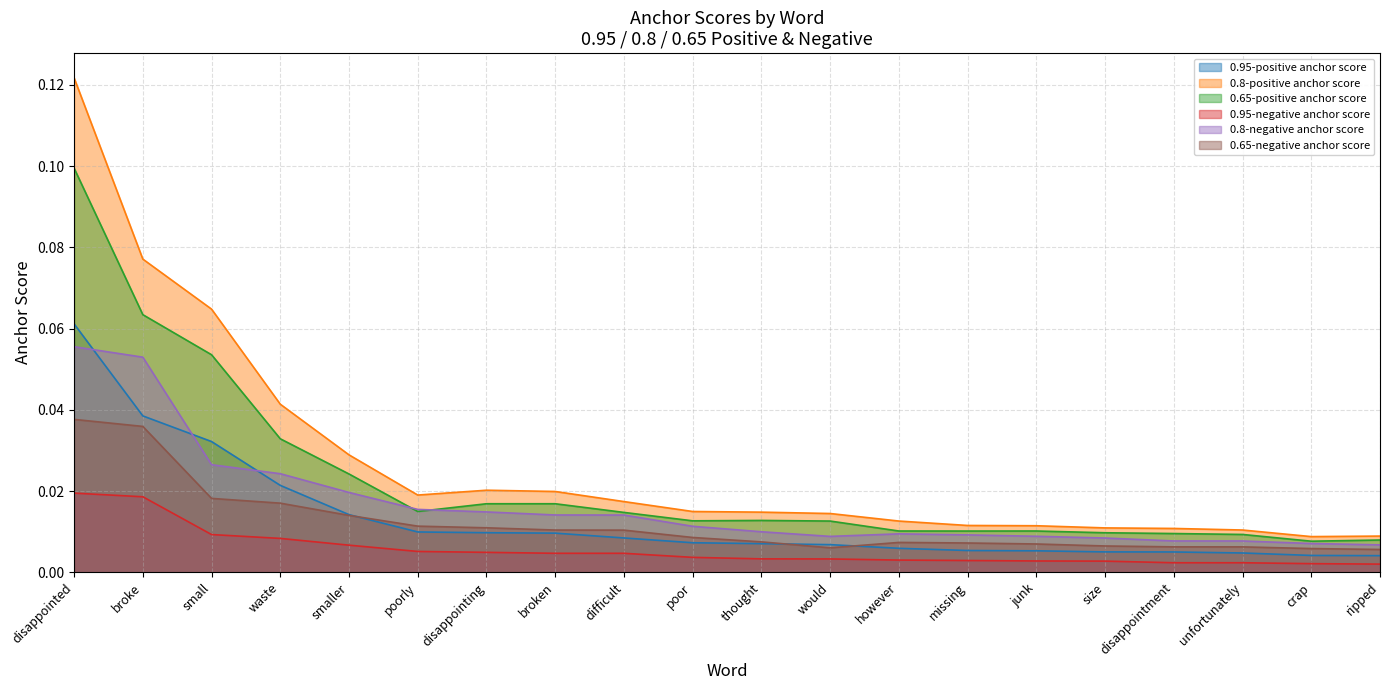

What is the sum of all 0.65-positive anchor score values?

0.4